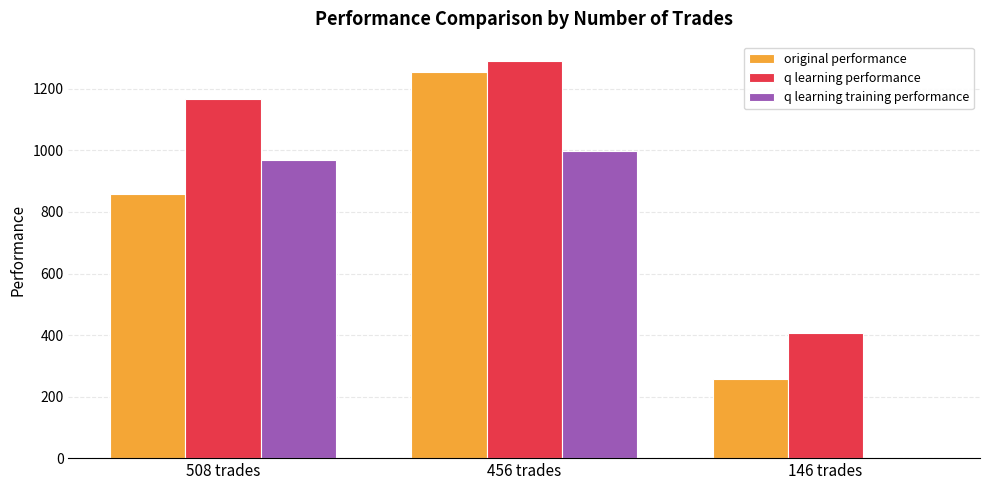

Reading left to right, transcribe all the data shown in this chart.

original performance: 857.5	1254.8	258.7
q learning performance: 1166.5	1289.1	405.7
q learning training performance: 968.3	999.0	0.0